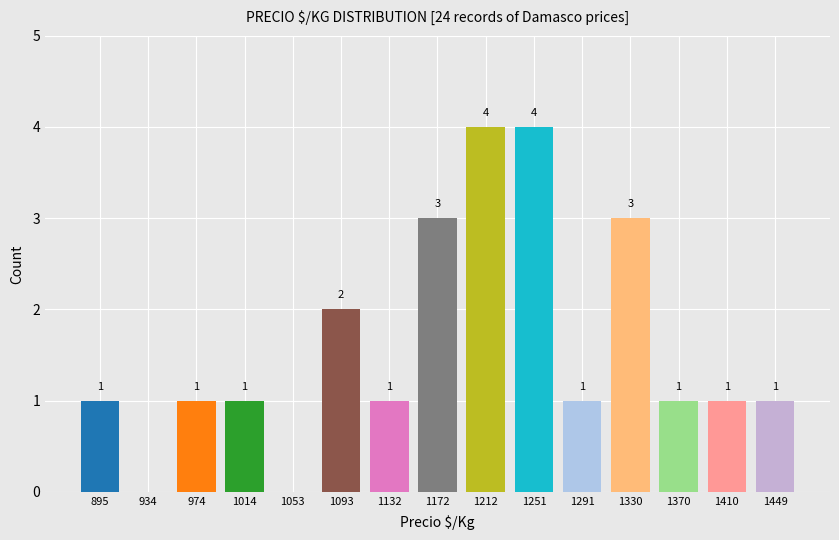

Reading right to left, list all the values displayed in this chart.

1449=1	1410=1	1370=1	1330=3	1291=1	1251=4	1212=4	1172=3	1132=1	1093=2	1053=0	1014=1	974=1	934=0	895=1